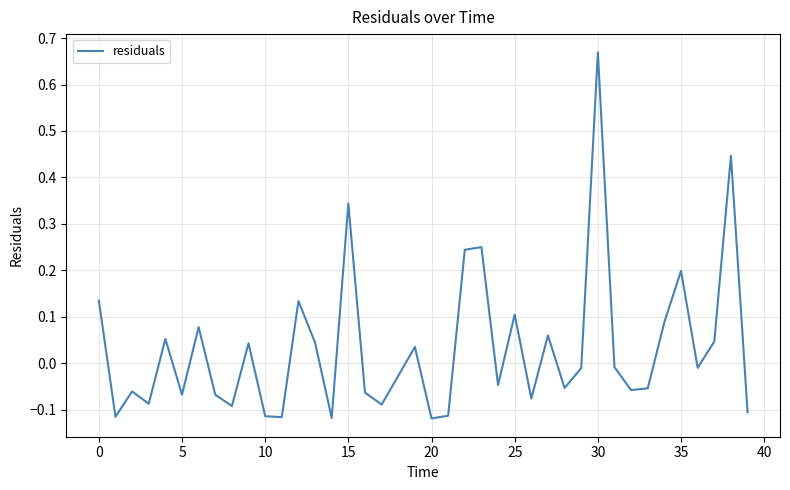

What is the difference between the second highest and second lowest values?

0.6